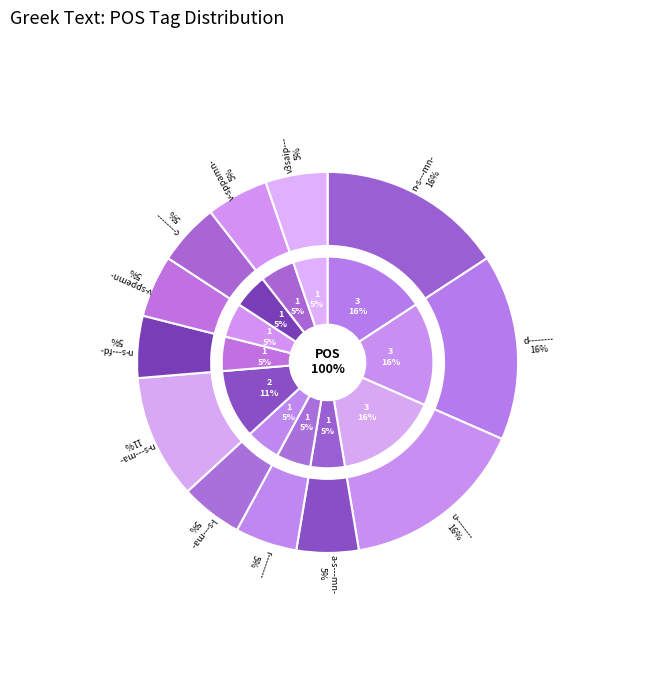

To the nearest percent, what is the difference between the largest and smallest slice percentages?

11%